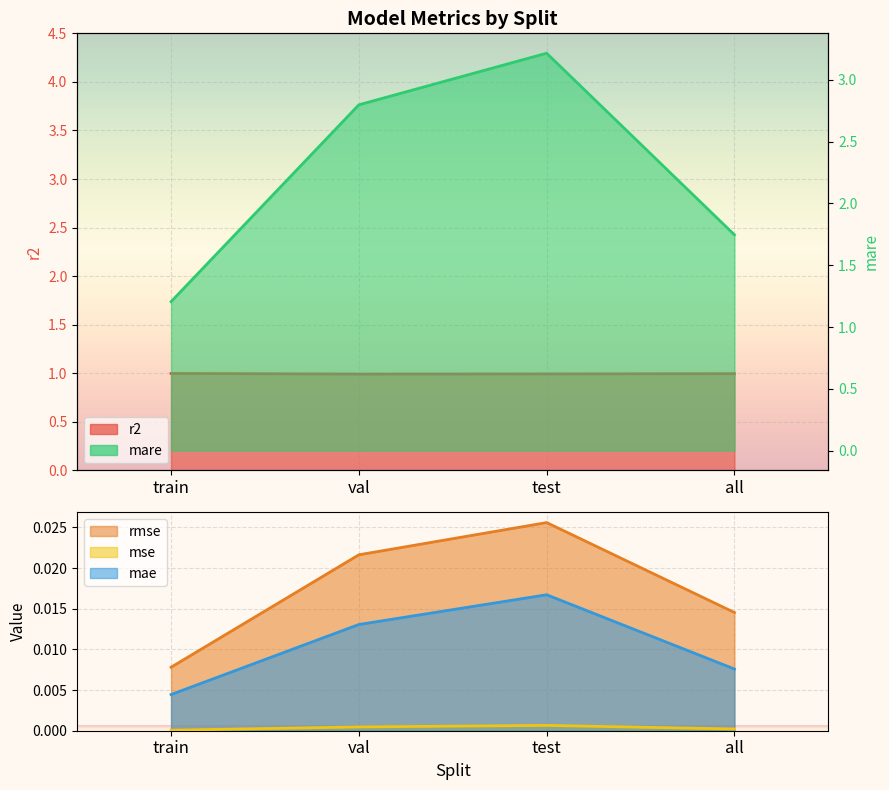

True or false: mse and rmse cross at least once.

False